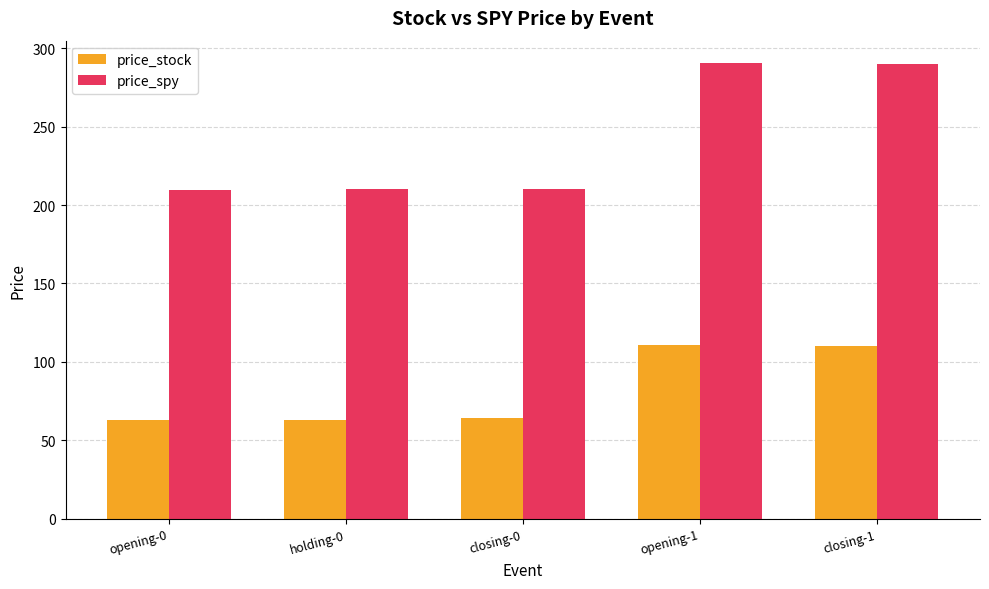

What is the smallest value displayed?

63.0